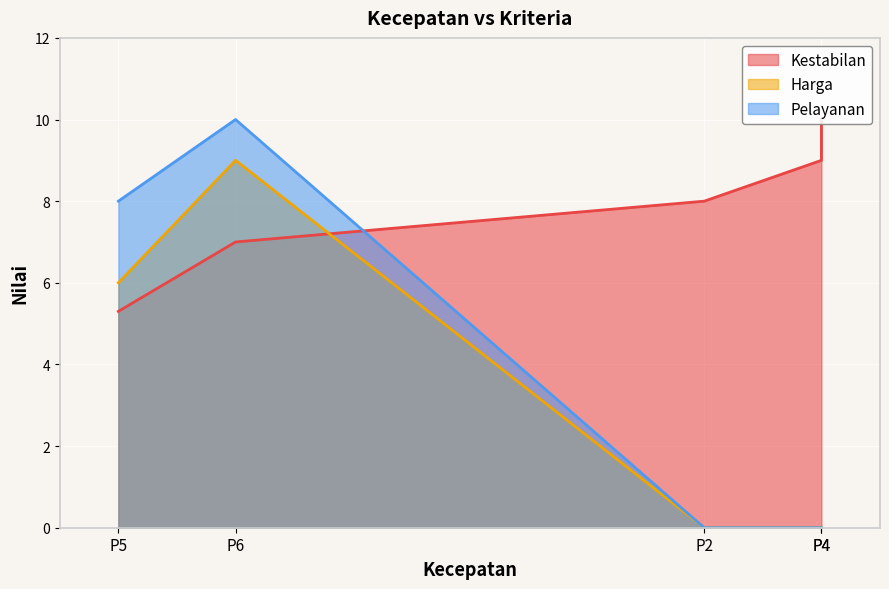

True or false: Pelayanan has a value of 8.0 at P5.

True